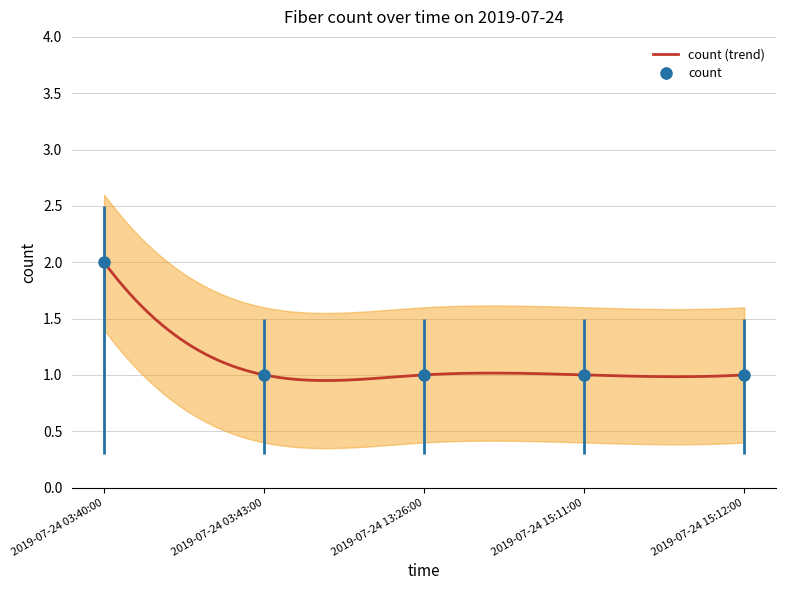

Reading left to right, list all the values displayed in this chart.

2019-07-24 03:40:00=2	2019-07-24 03:43:00=1	2019-07-24 13:26:00=1	2019-07-24 15:11:00=1	2019-07-24 15:12:00=1